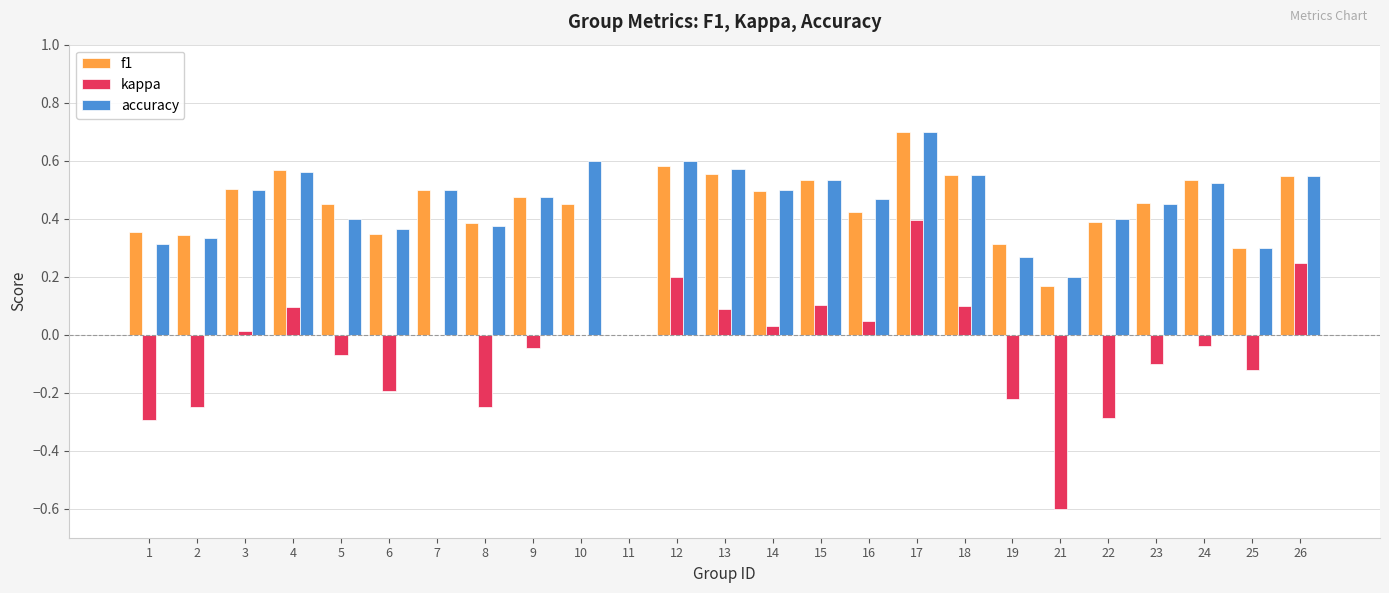

What is the difference between the accuracy values at 3 and 6?

0.1